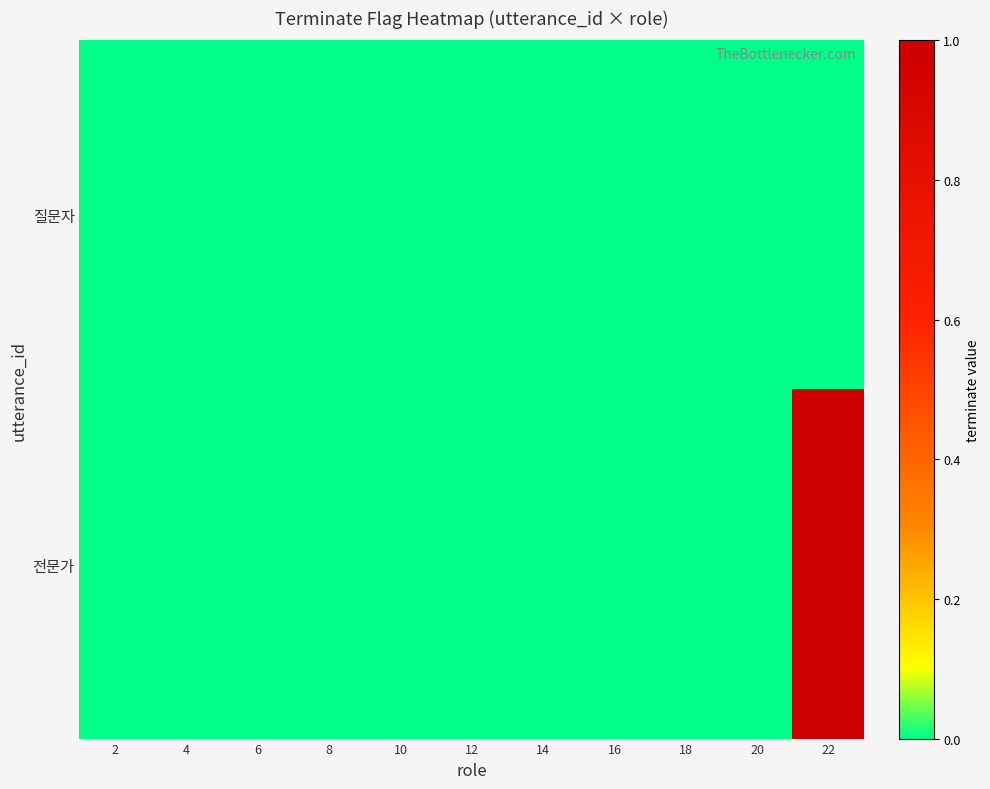

What is the difference between the highest and lowest values at 22?

1